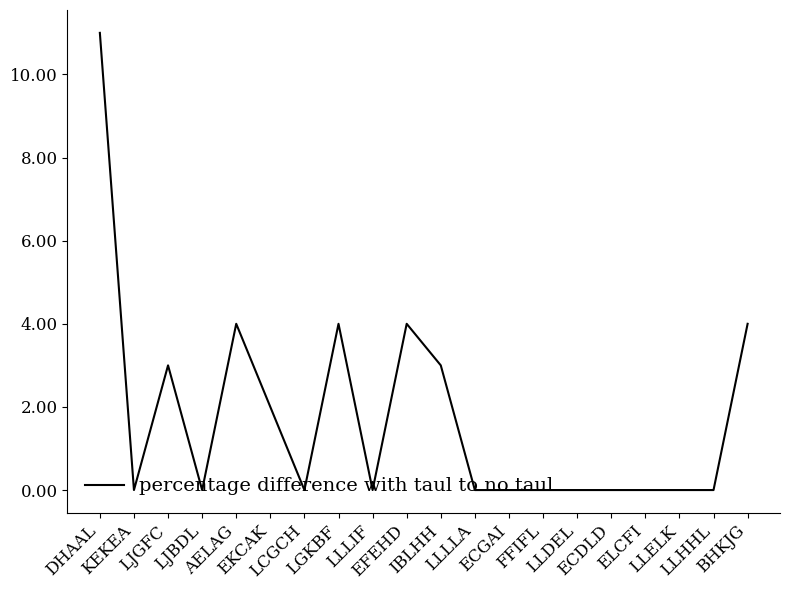

Where is the first local minimum?

KEKEA